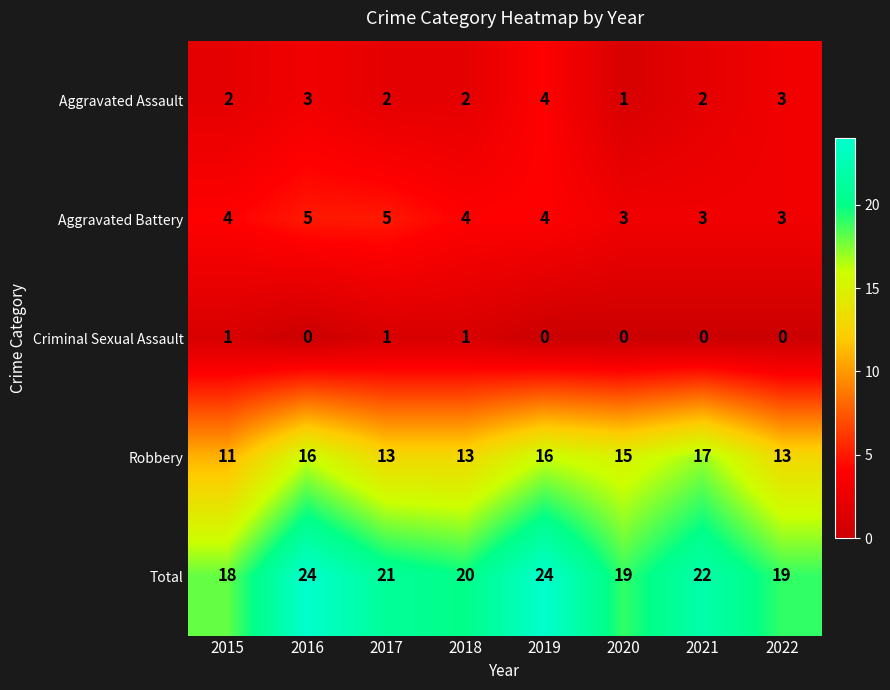

What is the greatest value displayed?

24